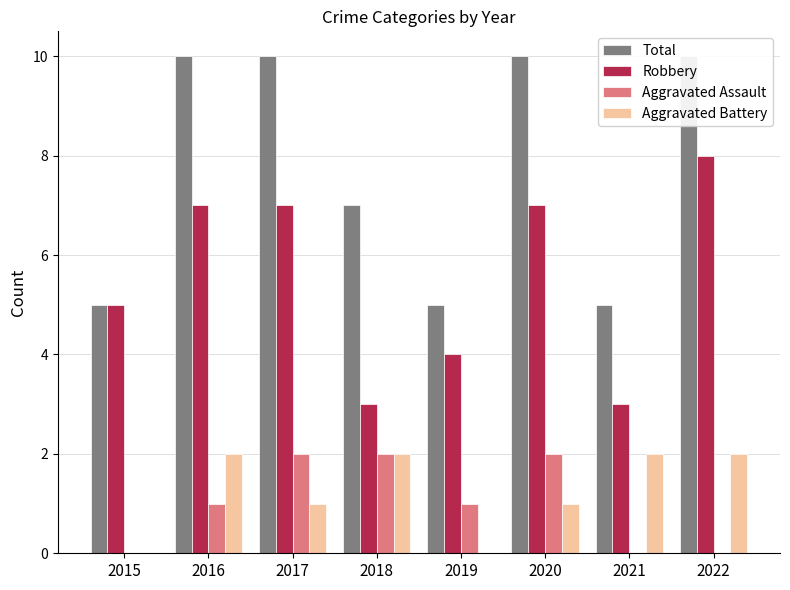

List the labels in order of Aggravated Battery value, smallest first.

2015, 2019, 2017, 2020, 2016, 2018, 2021, 2022